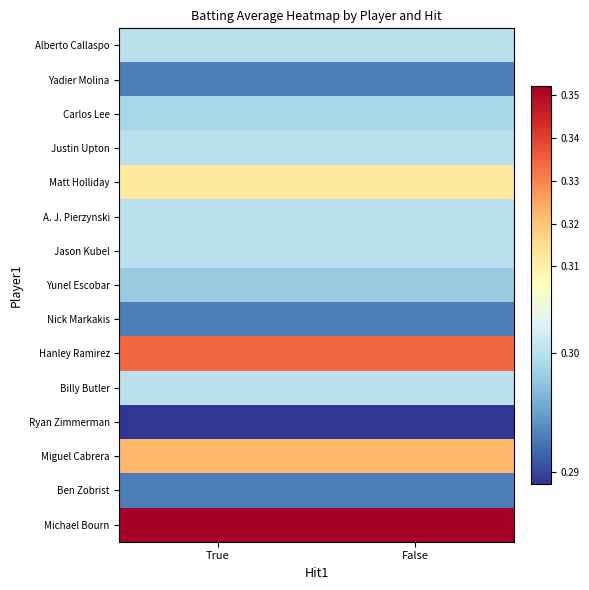

Which label corresponds to the smallest value in the chart?

True